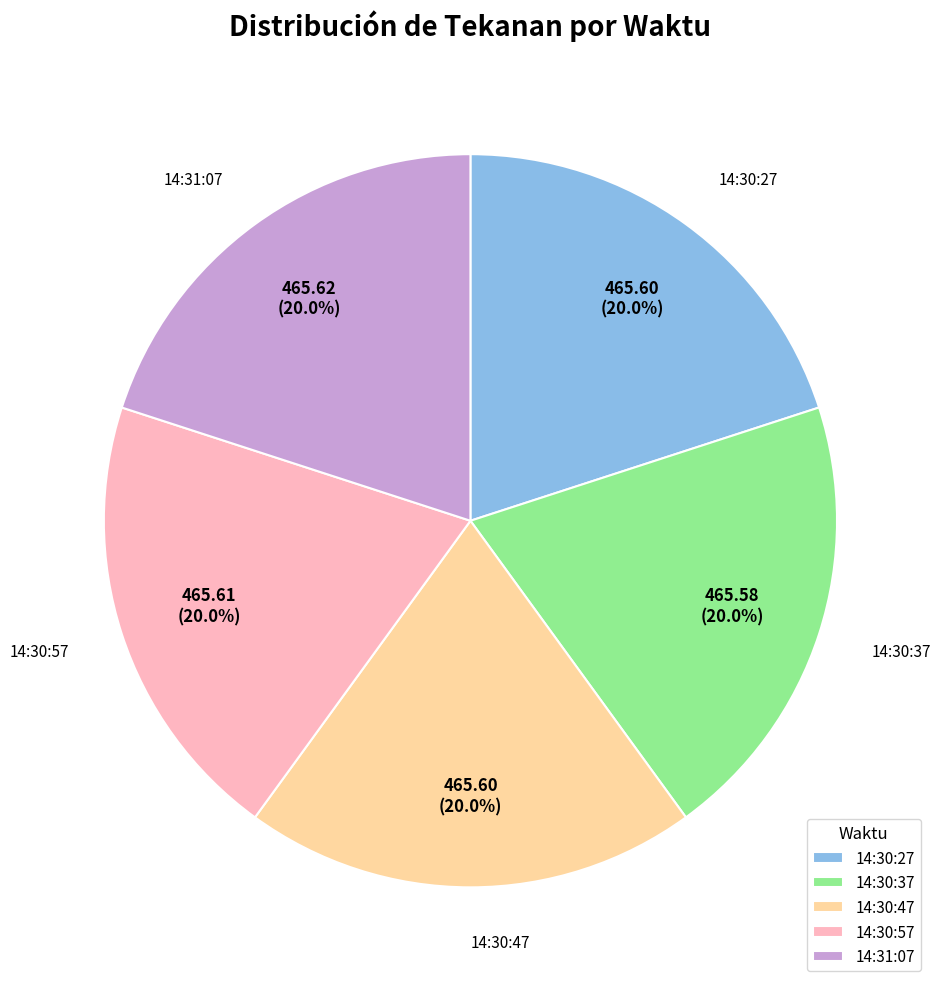

The 14:30:47 slice represents 9% of the pie. True or false?

False